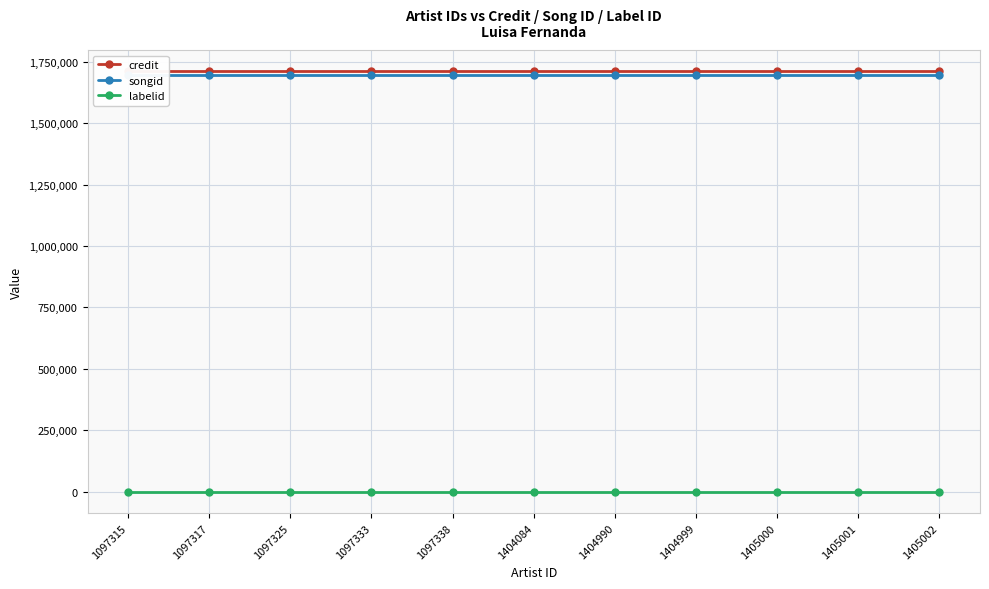

What is the value of the songid point at the 2nd from the left?

1695941